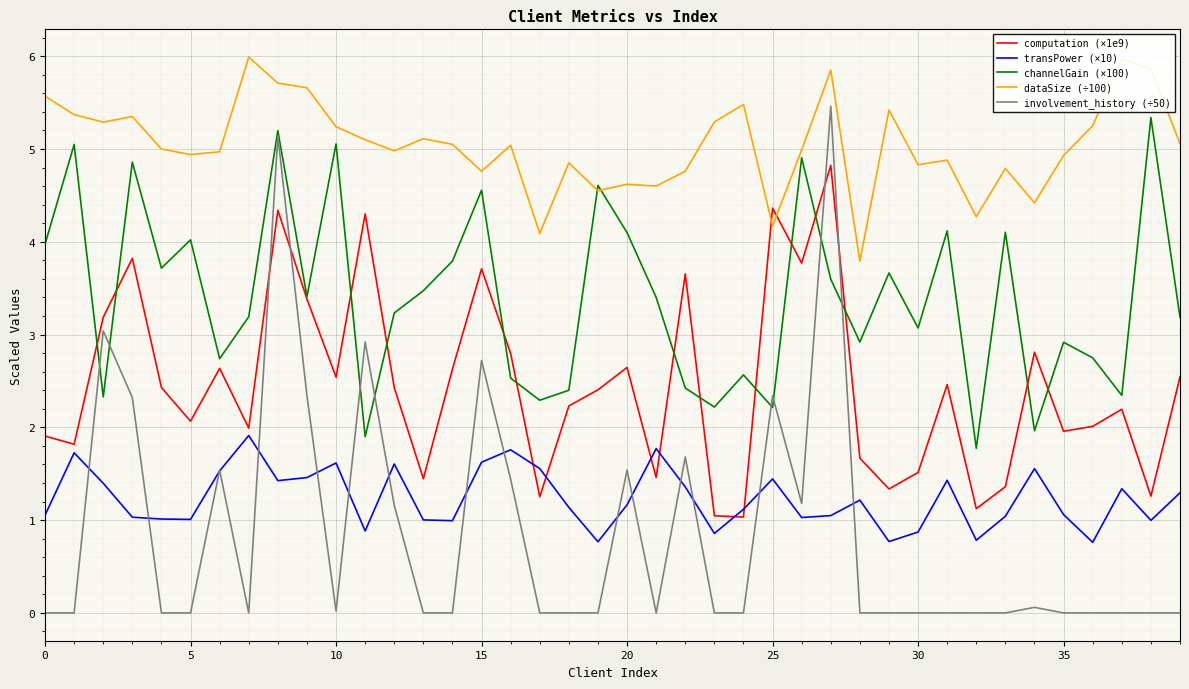

True or false: involvement_history (÷50) and dataSize (÷100) intersect in this chart.

False